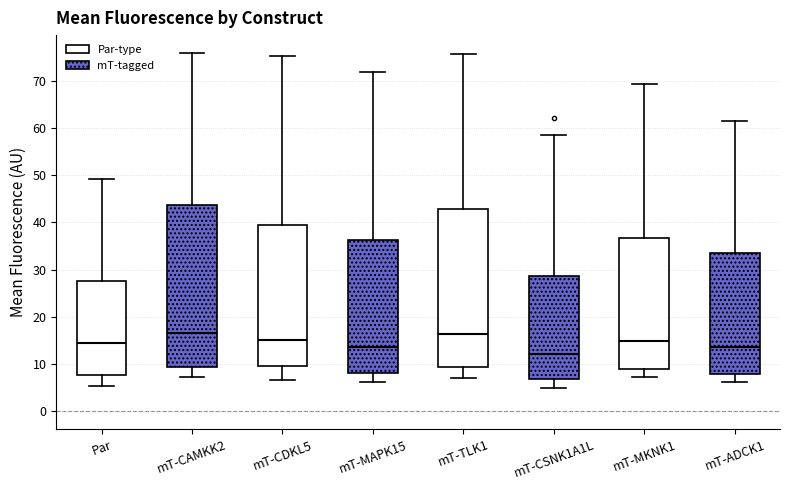

Reading left to right, read every box against the y-axis: the position of its median line, the range the box covers, and the ends of its whiskers. The values are not printed on the chart, so give them approximately, as read against the axis.

Par: median 14, box 8 to 28, whiskers 5 to 49
mT-CAMKK2: median 17, box 9 to 44, whiskers 7 to 76
mT-CDKL5: median 15, box 10 to 39, whiskers 7 to 75
mT-MAPK15: median 14, box 8 to 36, whiskers 6 to 72
mT-TLK1: median 16, box 9 to 43, whiskers 7 to 76
mT-CSNK1A1L: median 12, box 7 to 29, whiskers 5 to 58
mT-MKNK1: median 15, box 9 to 37, whiskers 7 to 69
mT-ADCK1: median 14, box 8 to 33, whiskers 6 to 61